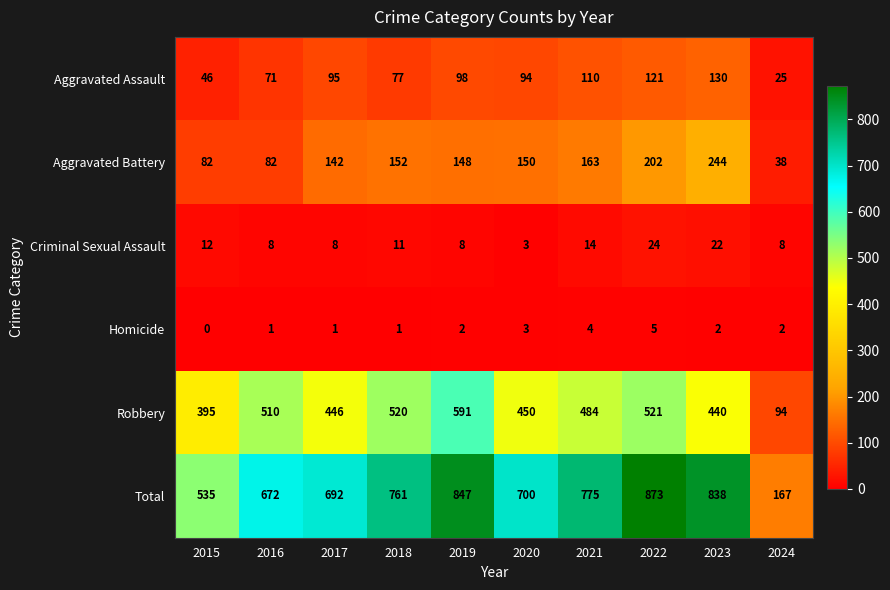

Which category has the highest value in the Aggravated Assault series?

2023